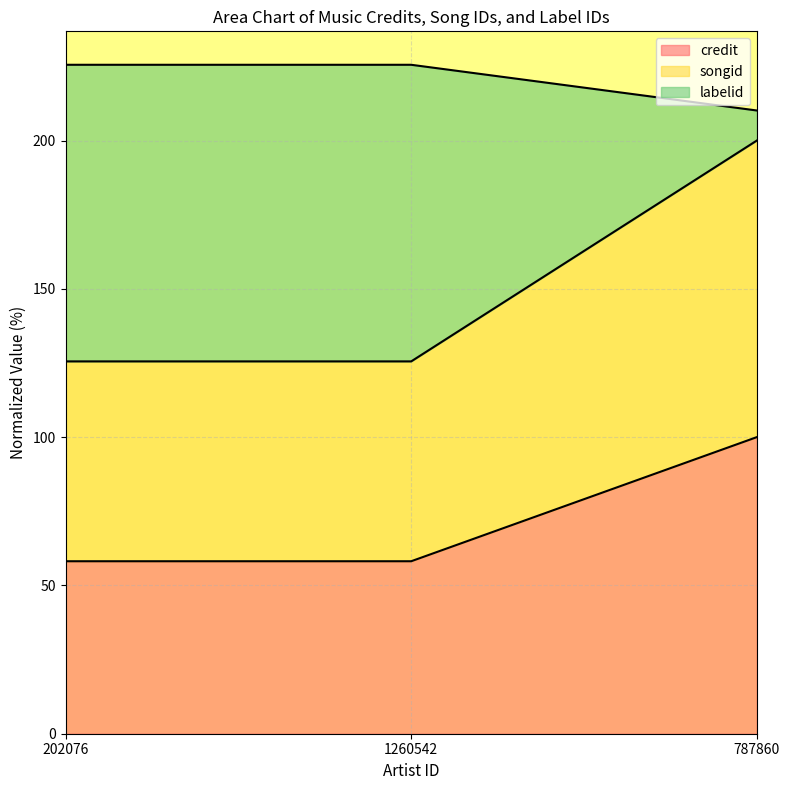

How many lines are shown in the chart?

3